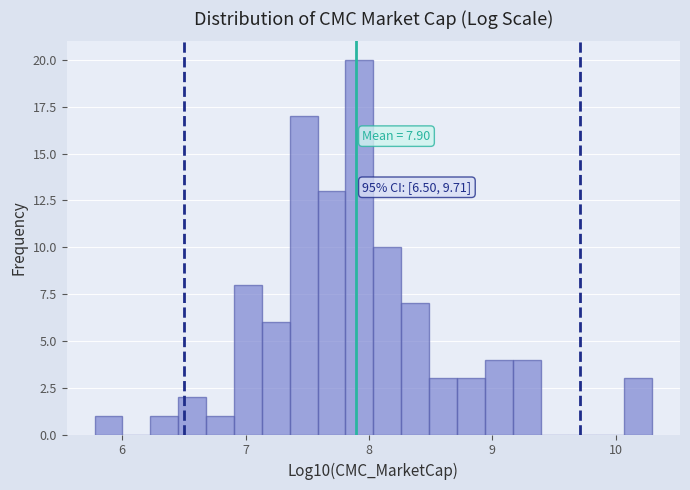

Around what value on the x-axis is the tallest bar? Give the approximate position of its centre, as read against the axis.

7.9